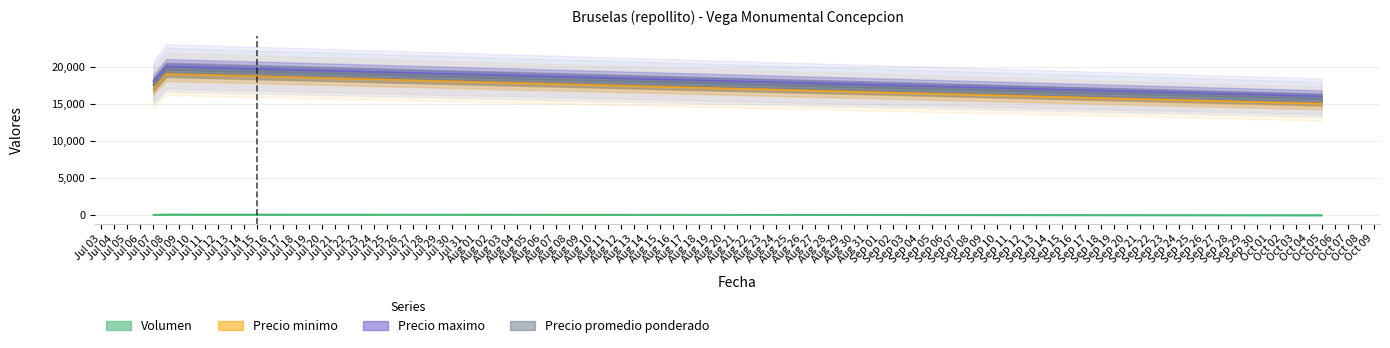

What is the minimum value shown in the chart?

50